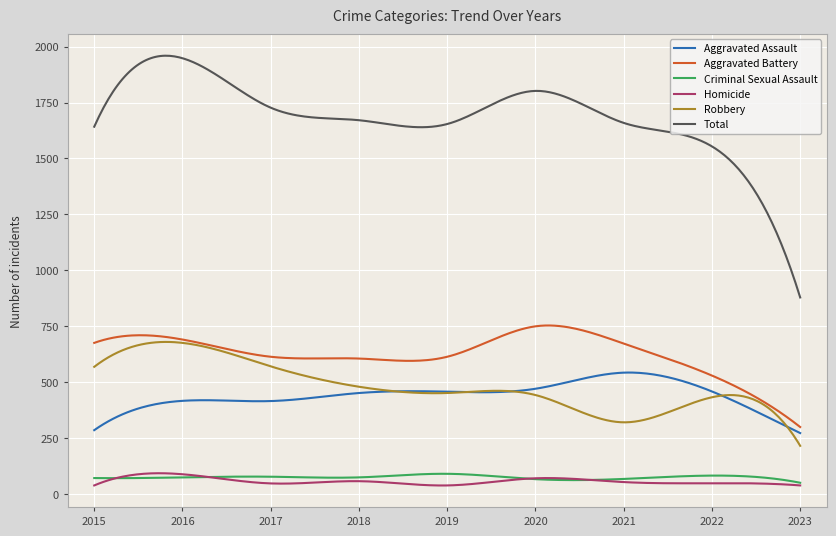

What is the maximum value for Aggravated Assault?

543.5